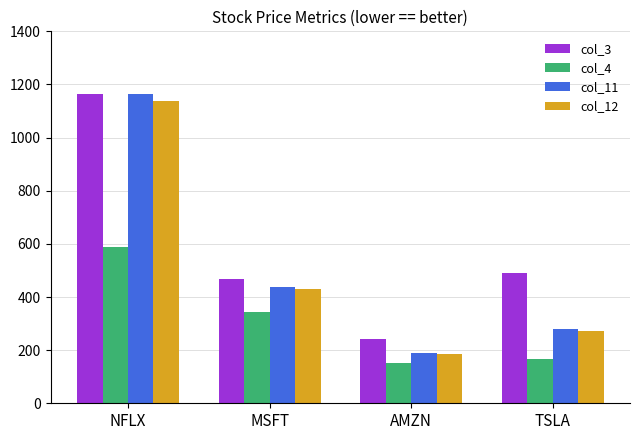

Which series changed the most between MSFT and TSLA?

col_4